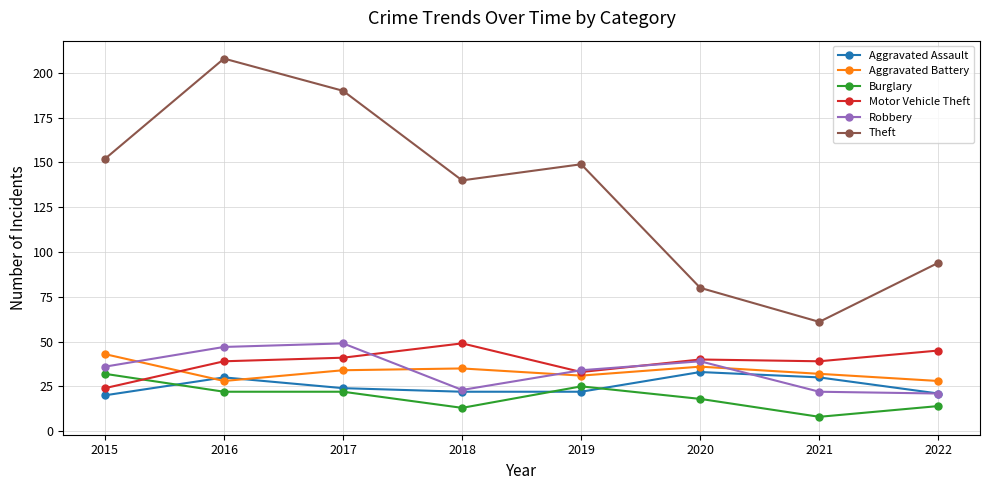

What are all the series names shown in the legend?

Aggravated Assault, Aggravated Battery, Burglary, Motor Vehicle Theft, Robbery, Theft